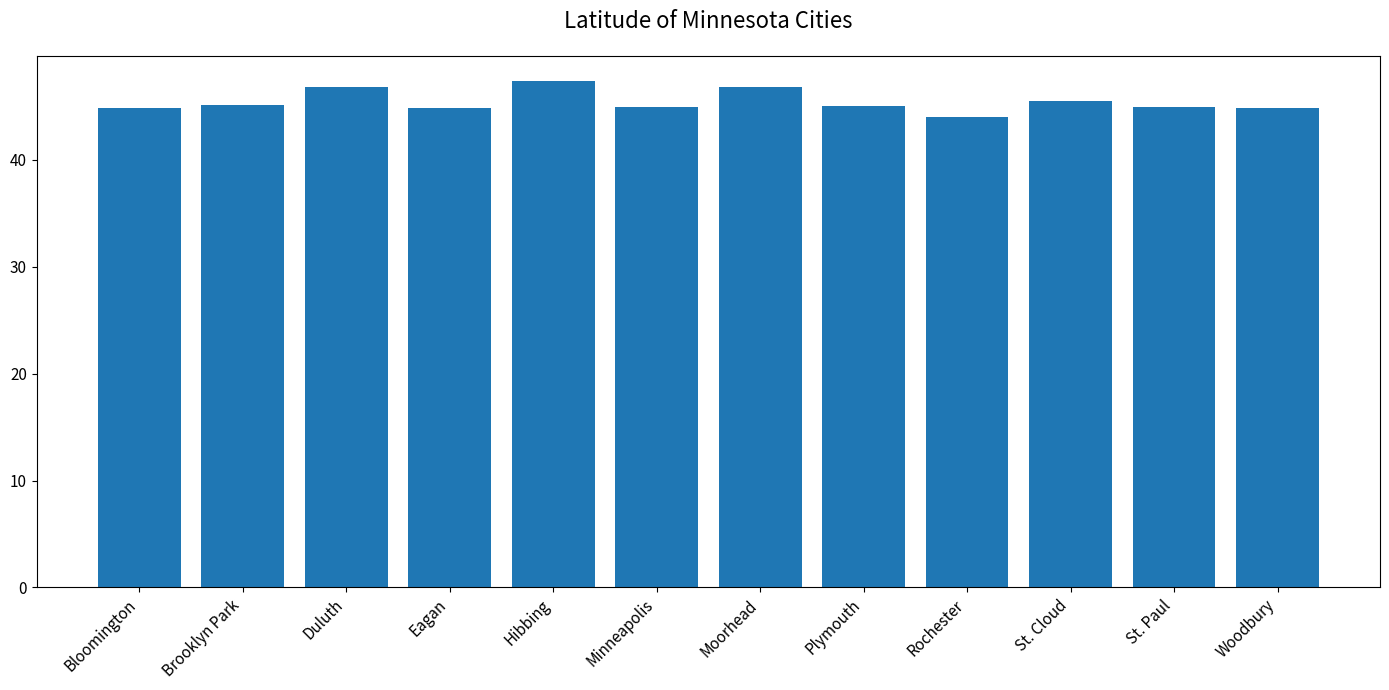

Read the value at Brooklyn Park.

45.1